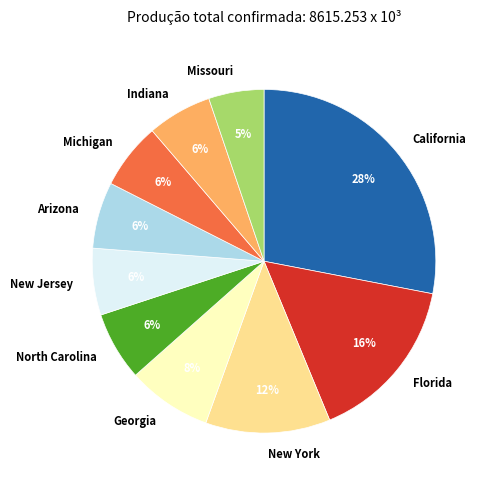

Is it true that Florida is 16% of the pie?

True